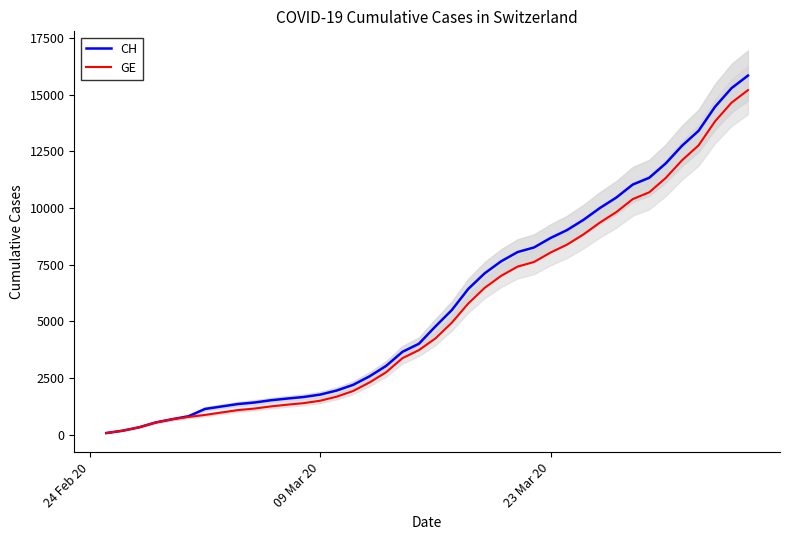

The value of GE at 23 Mar 20 is 8039. True or false?

True